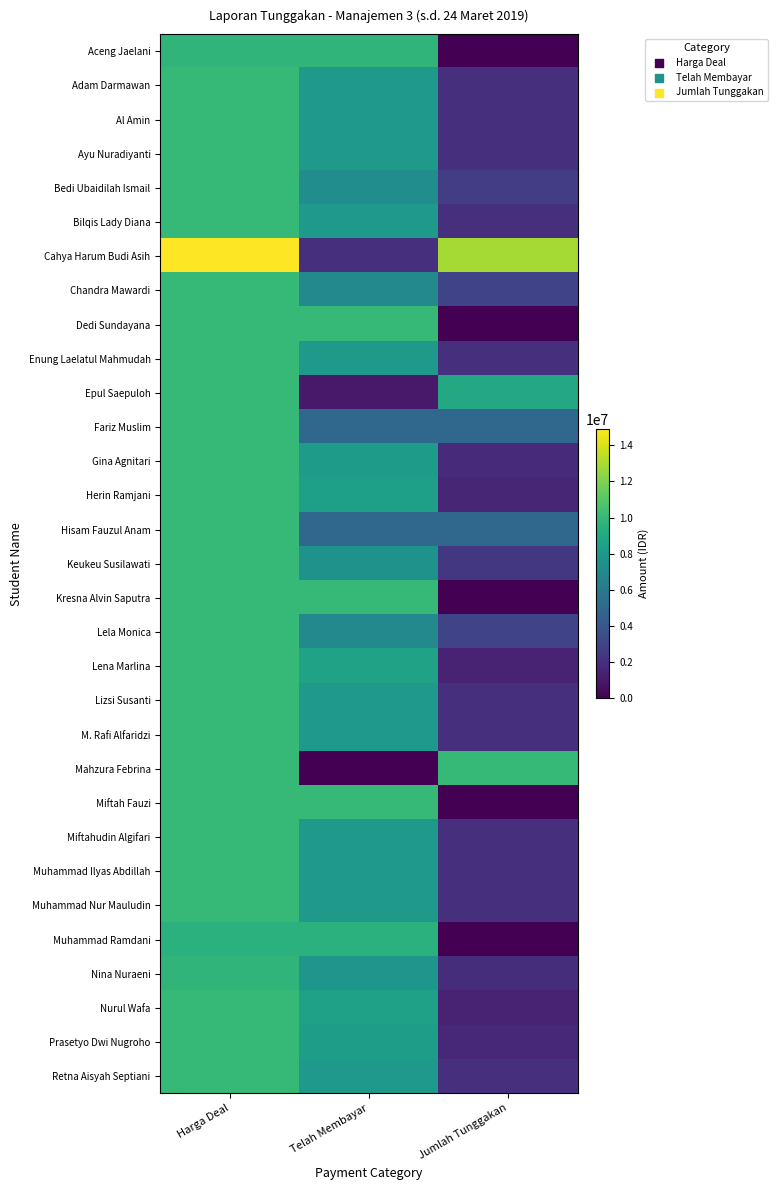

What is the difference between the highest and lowest values at Telah Membayar?

10000000